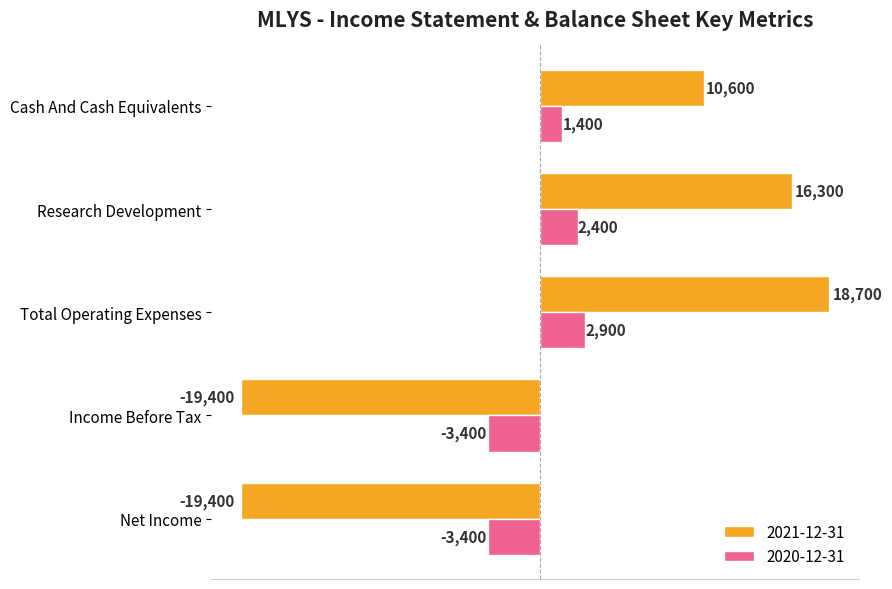

What value does the 2020-12-31 series have at Total Operating Expenses, to the nearest 10?

2900